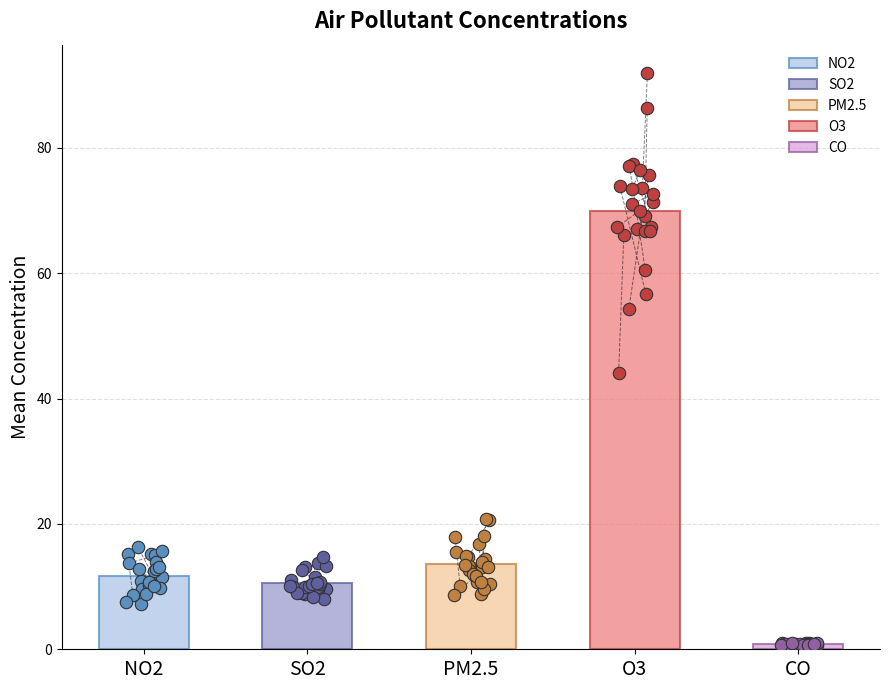

Which series contains the lowest Y value?

CO